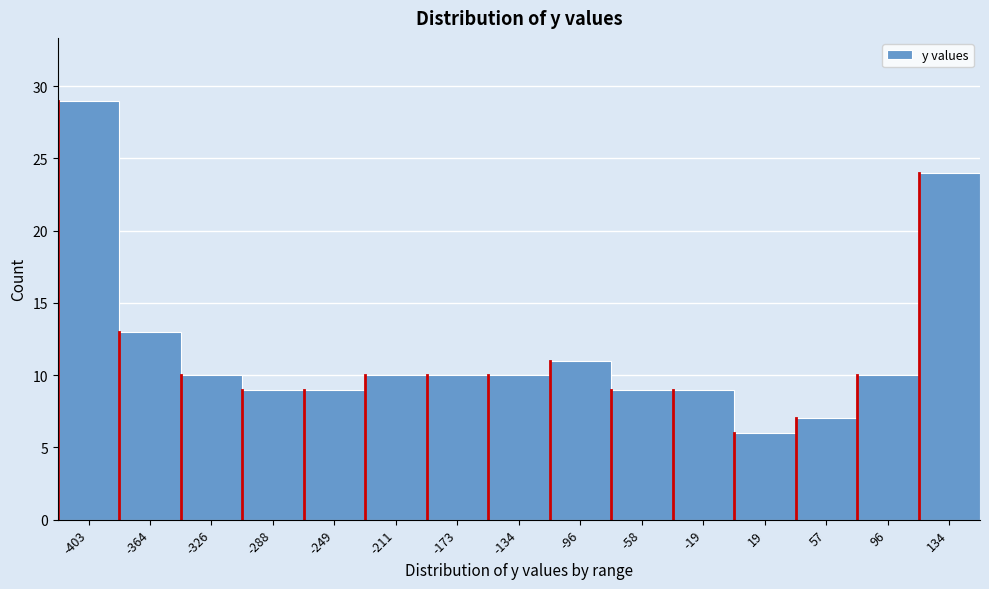

Reading left to right, list all the values displayed in this chart.

-403=29	-364=13	-326=10	-288=9	-249=9	-211=10	-173=10	-134=10	-96=11	-58=9	-19=9	19=6	57=7	96=10	134=24